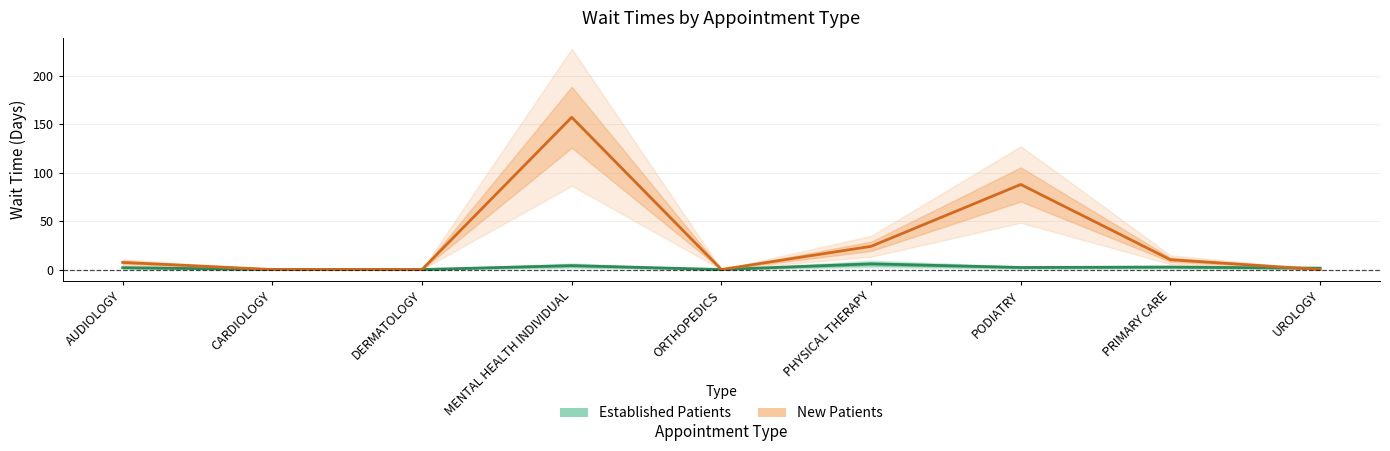

Between which two adjacent categories do Established Patients and New Patients first intersect?

PRIMARY CARE and UROLOGY